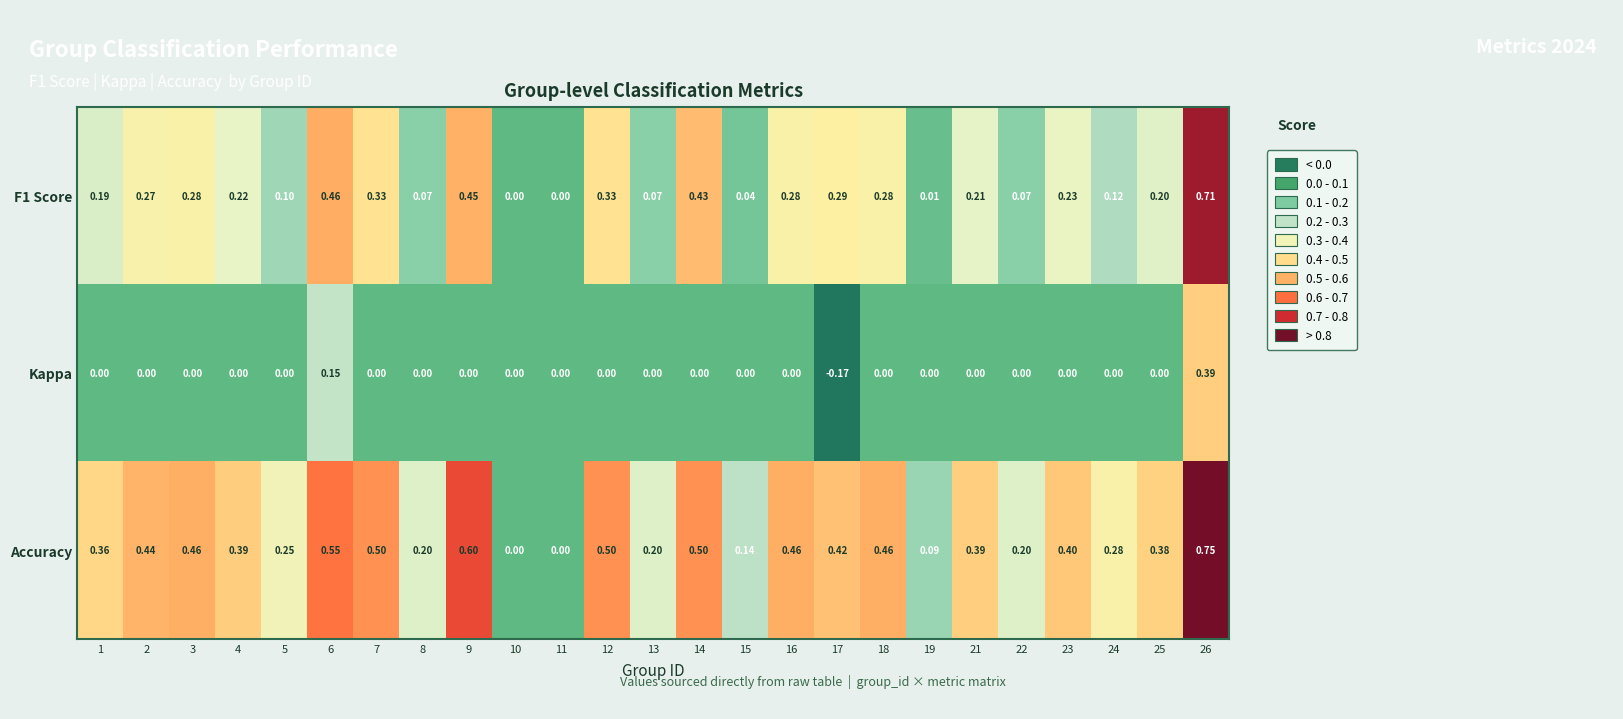

Which series has the widest spread of values?

Accuracy